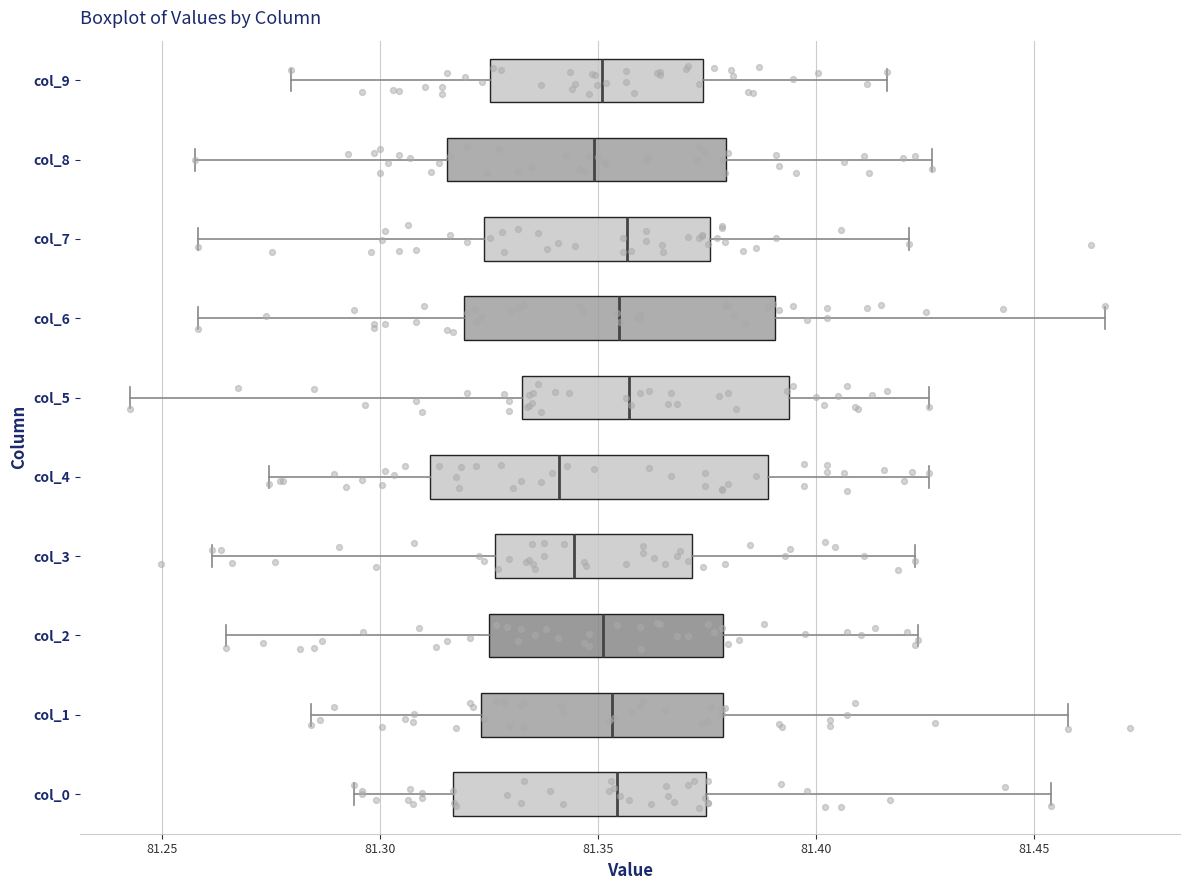

Comparing the boxes themselves (not the whiskers), which one is the widest?

col_4